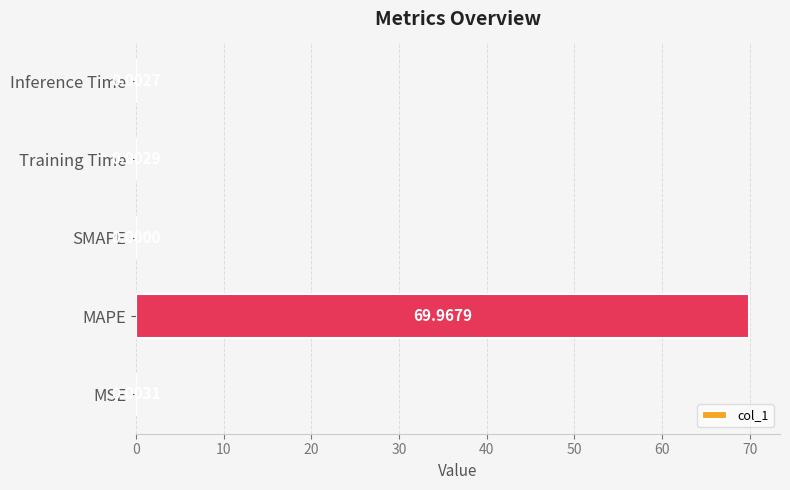

Are the bars horizontal?

Yes